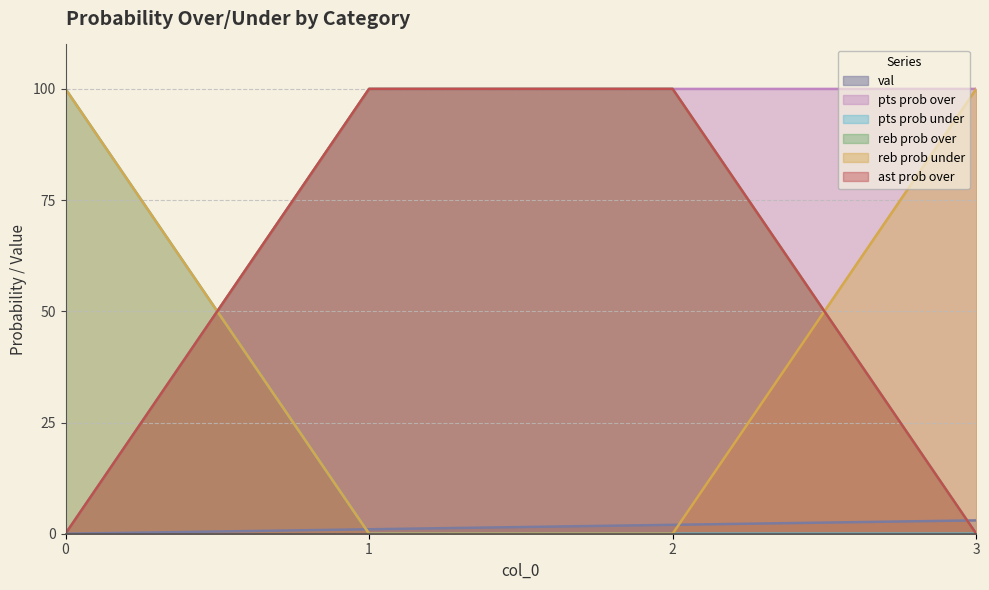

Rank the categories by val value from highest to lowest.

3, 2, 1, 0